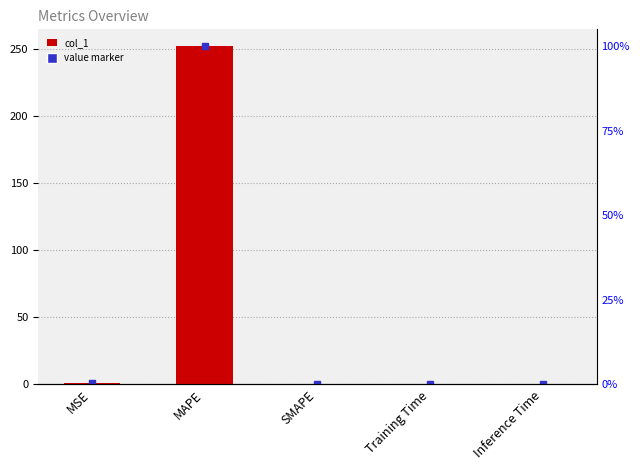

What is the average value?

50.6